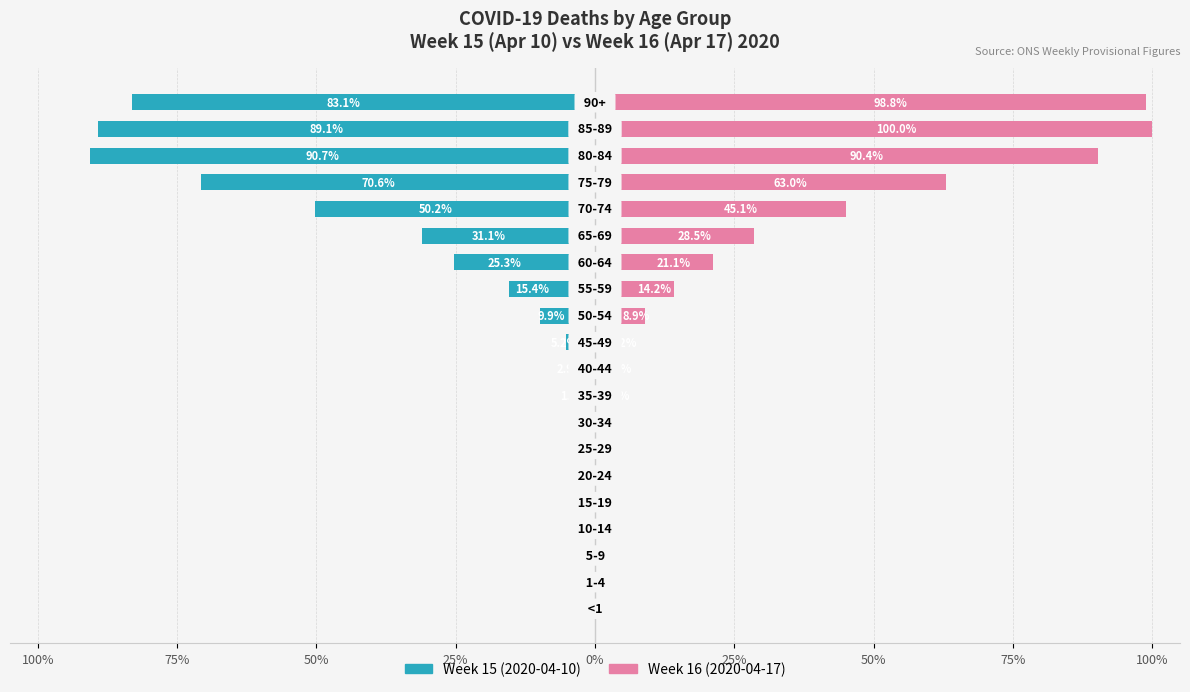

What are all the series names shown in the legend?

Week 15 (2020-04-10), Week 16 (2020-04-17)